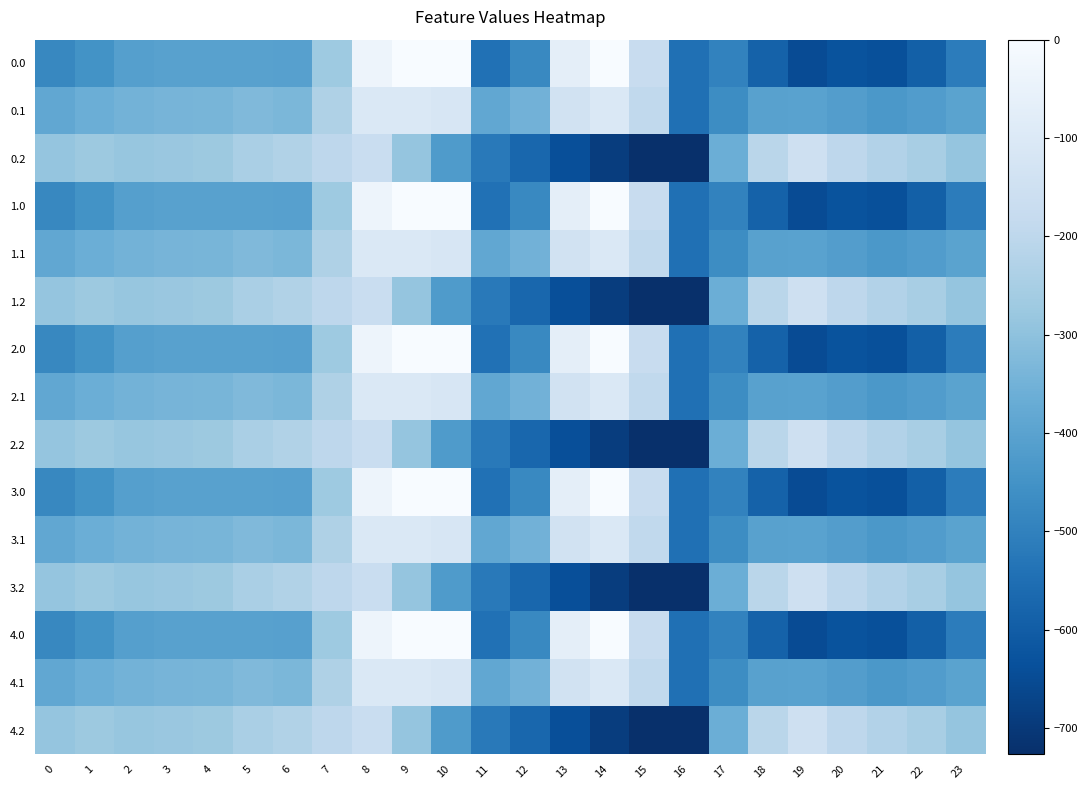

At which category is the sum across all series the highest?

8